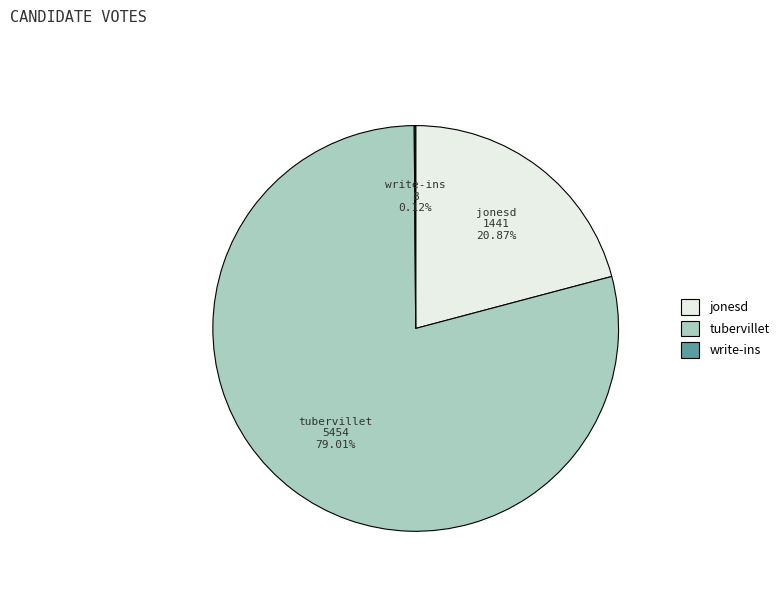

What is the largest slice in the pie chart?

tubervillet